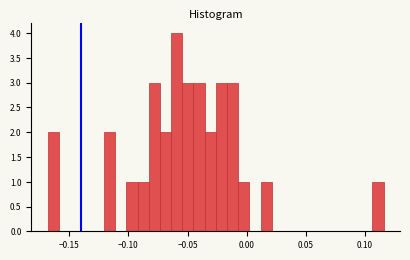

Read against the x-axis, roughly where is the centre of the tallest bar?

-0.060